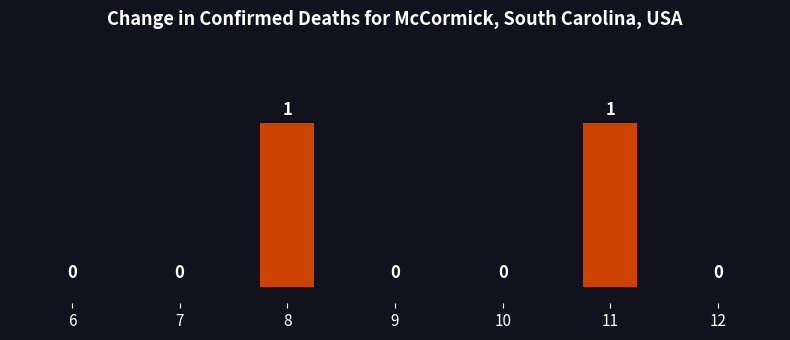

Reading right to left, transcribe all the data shown in this chart.

12=0	11=1	10=0	9=0	8=1	7=0	6=0